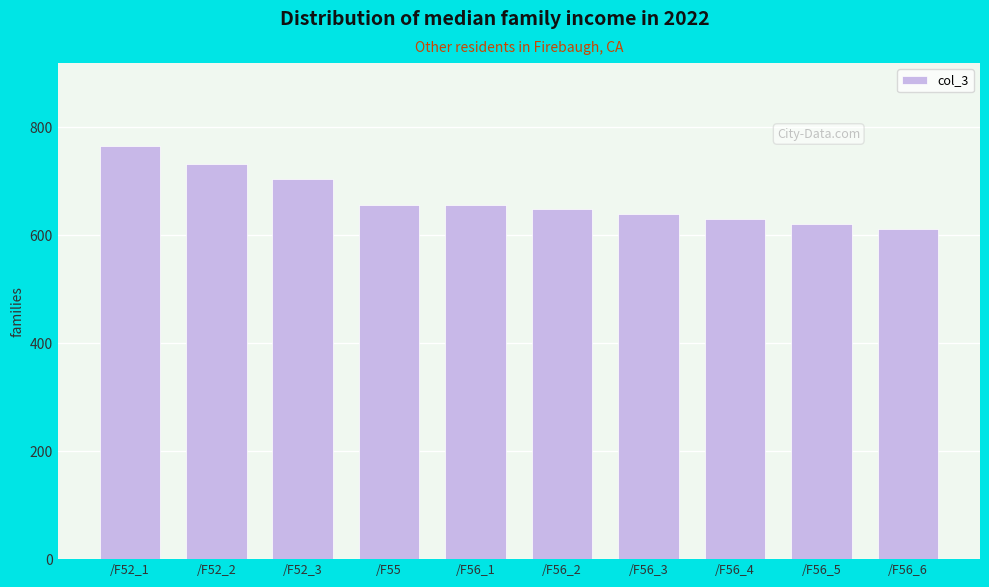

Reading right to left, list all the values displayed in this chart.

611.9	620.8	629.8	638.8	647.7	656.7	656.7	704.2	731.9	765.5